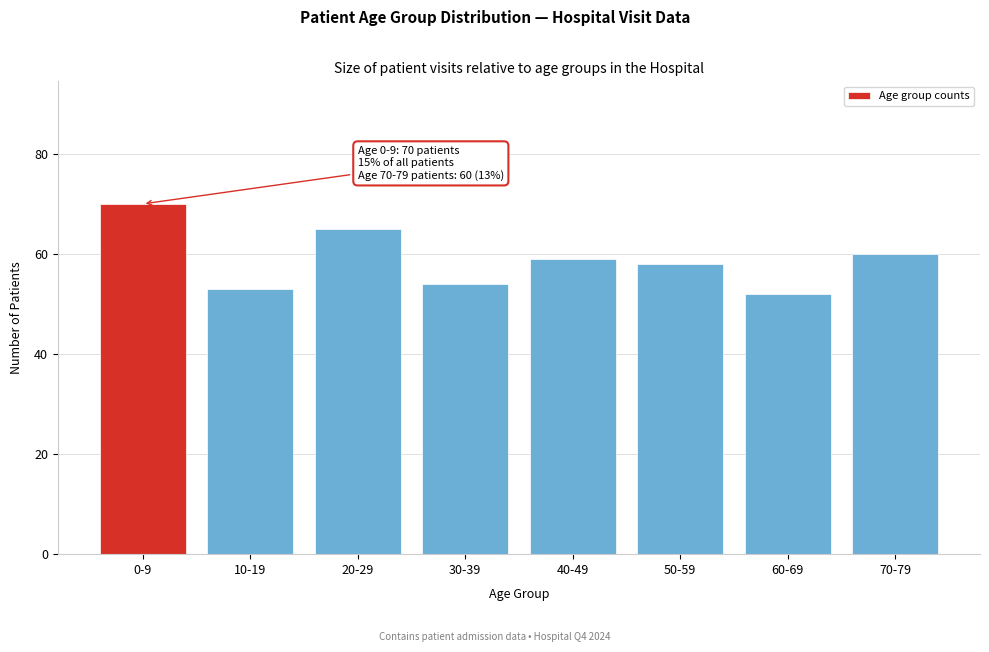

Reading left to right, list all the values displayed in this chart.

0-9=70	10-19=53	20-29=65	30-39=54	40-49=59	50-59=58	60-69=52	70-79=60